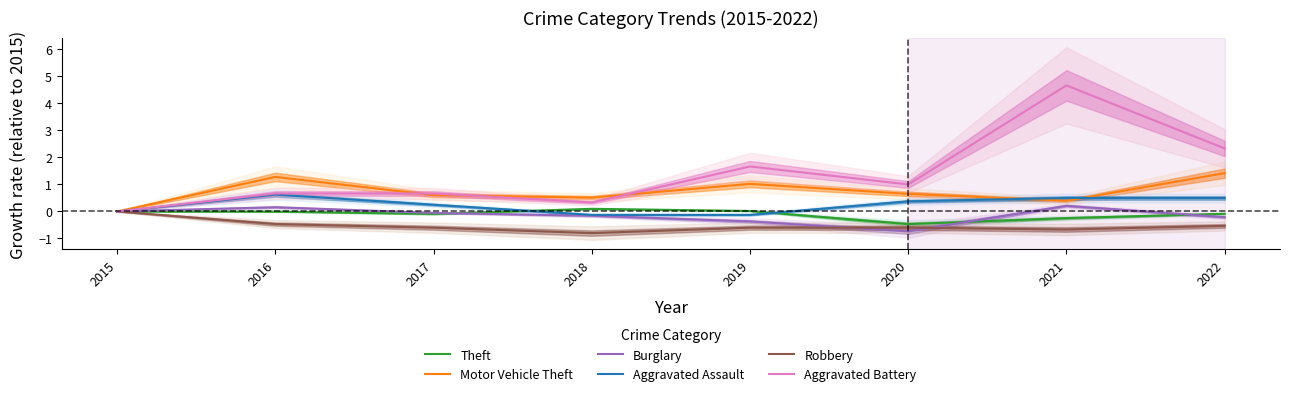

What is the difference between the maximum and minimum values in the Theft series?

0.6